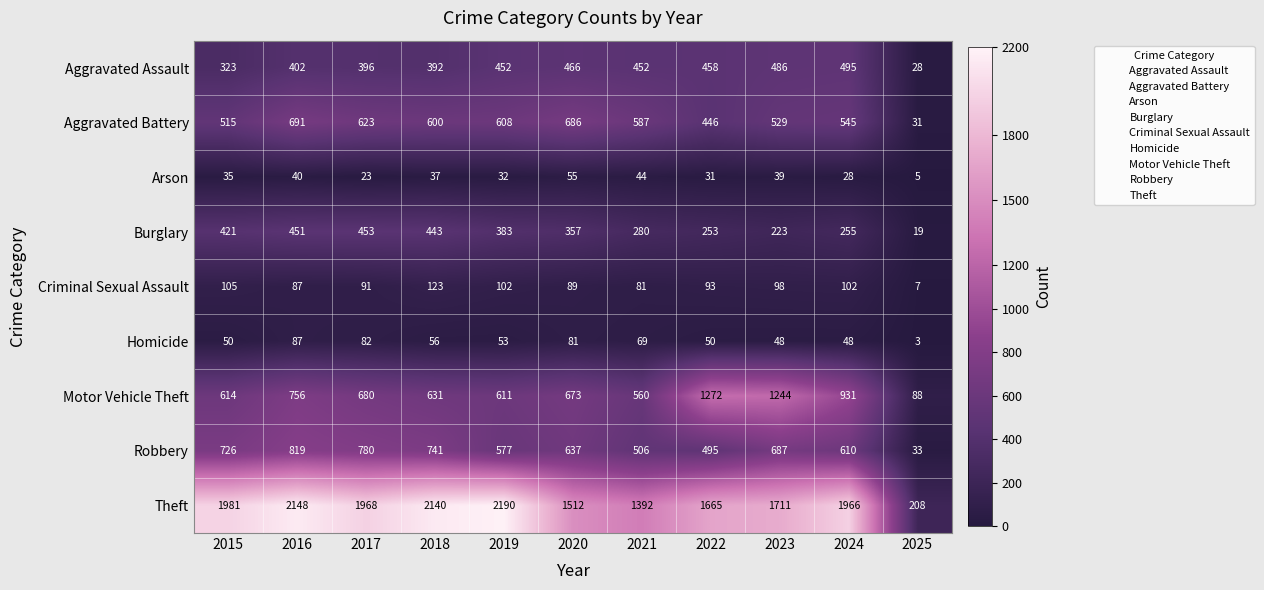

How many categories are shown in the chart?

11